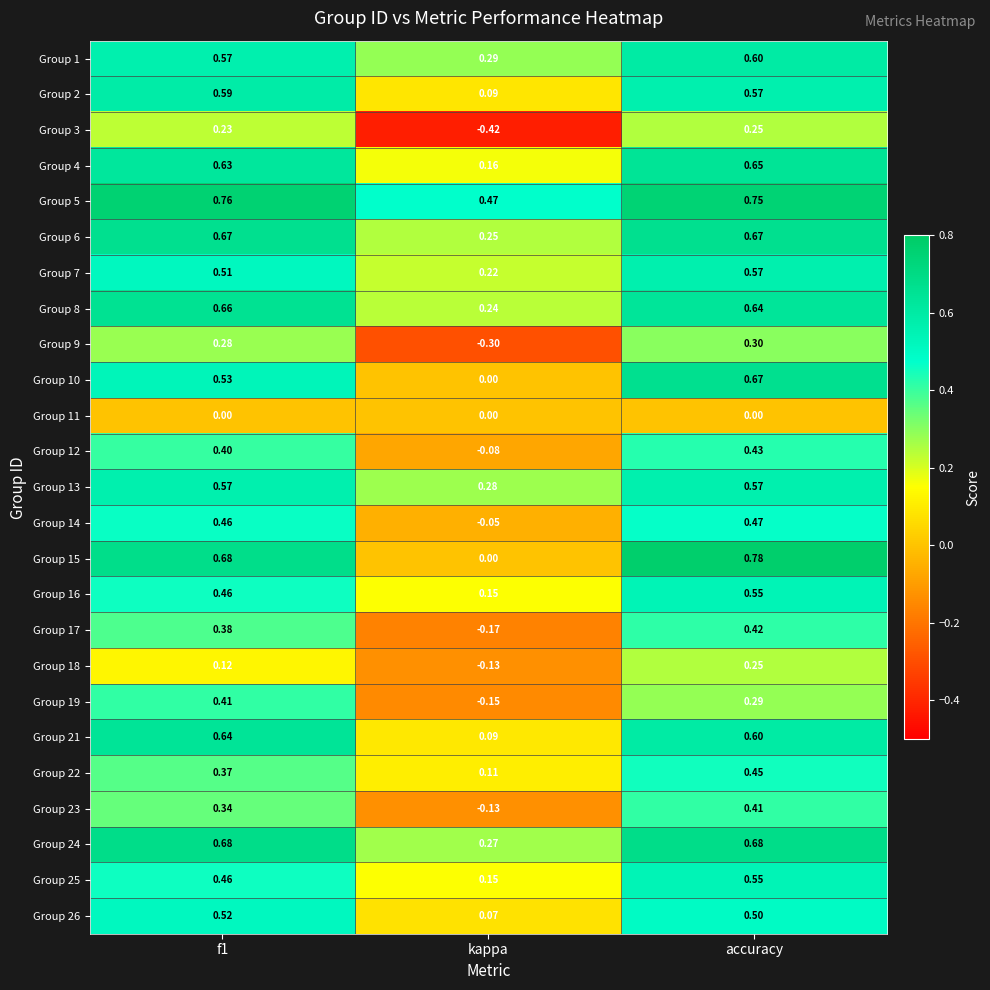

At which label is Group 24 closest to 0?

kappa